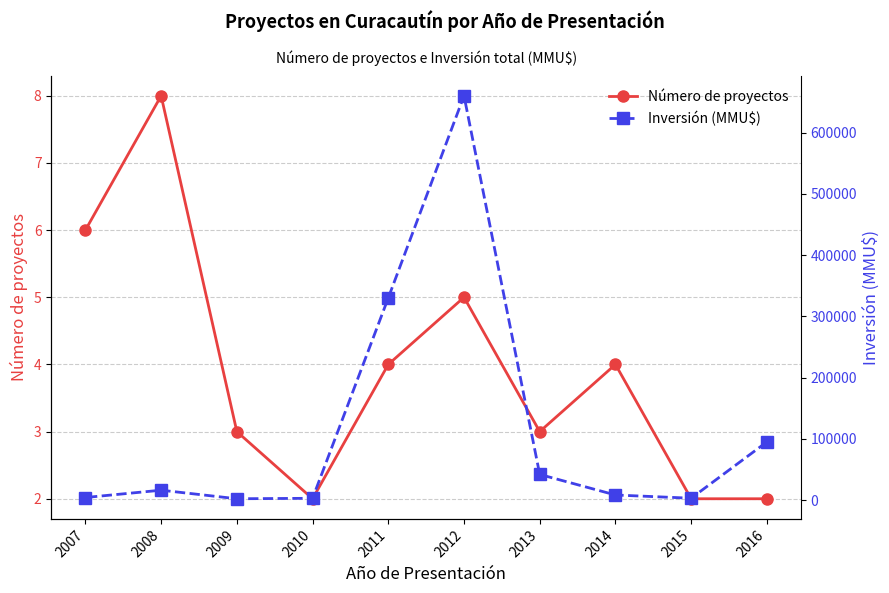

What is the value of the Inversión (MMU$) point at the 1st from the left?

95000